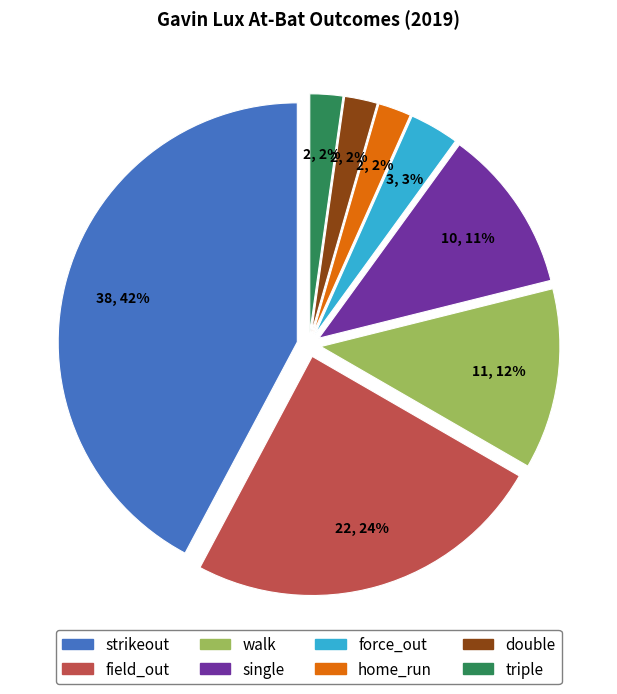

True or false: walk accounts for 1% of the total.

False